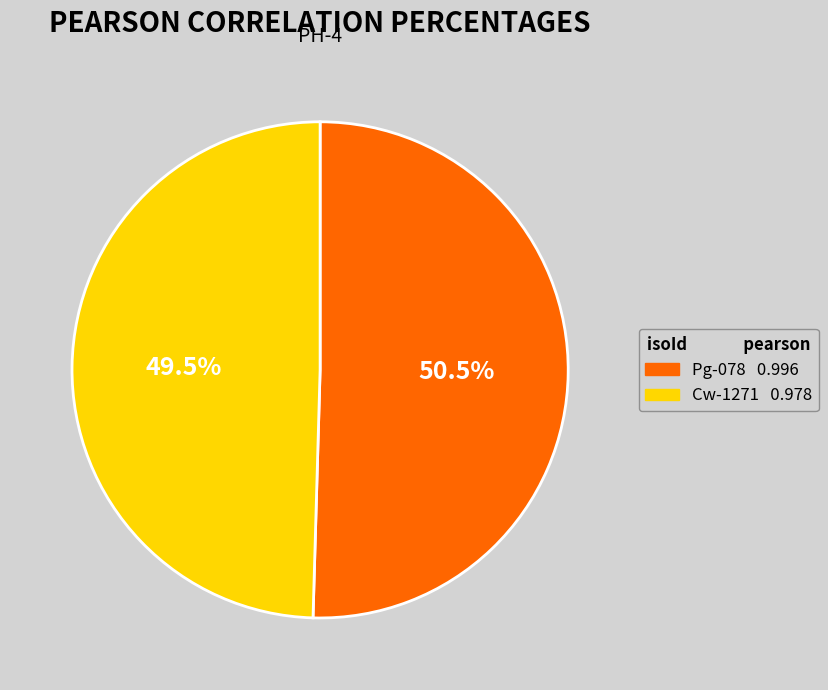

How many segments does this pie chart have?

2